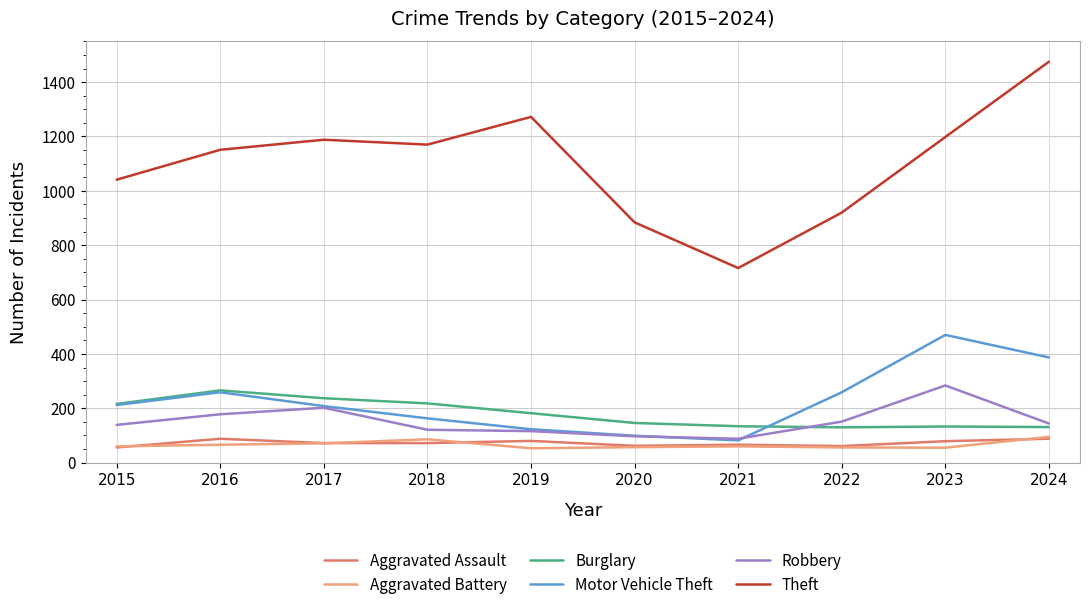

True or false: Aggravated Battery and Motor Vehicle Theft cross at least once.

False